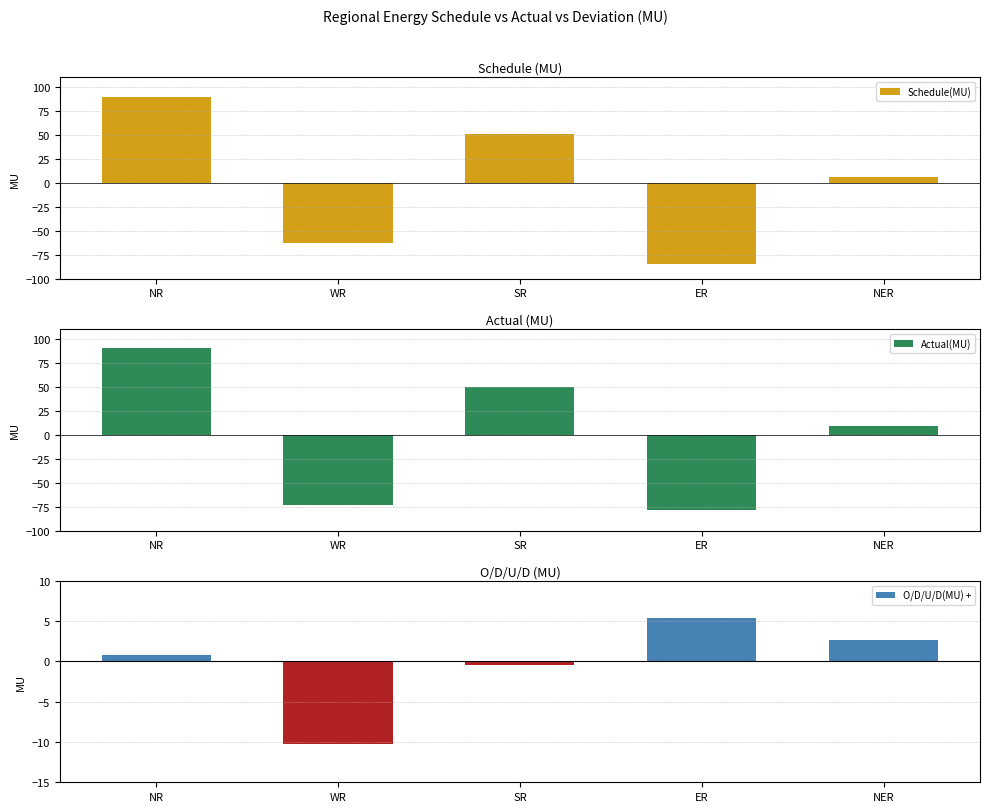

The Schedule(MU) series shows -35.5 at ER. True or false?

False